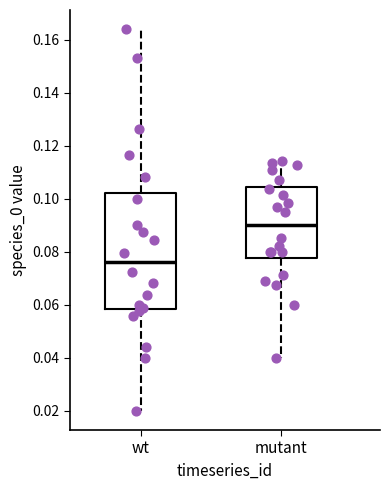

Reading left to right, transcribe this box plot: for each box, give where its median line is, the range the box spans, and where its two whiskers end, as read against the y-axis. The values are not printed on the chart, so give them approximately, as read against the axis.

wt: median 0.076, box 0.058 to 0.102, whiskers 0.020 to 0.164
mutant: median 0.090, box 0.078 to 0.104, whiskers 0.040 to 0.114